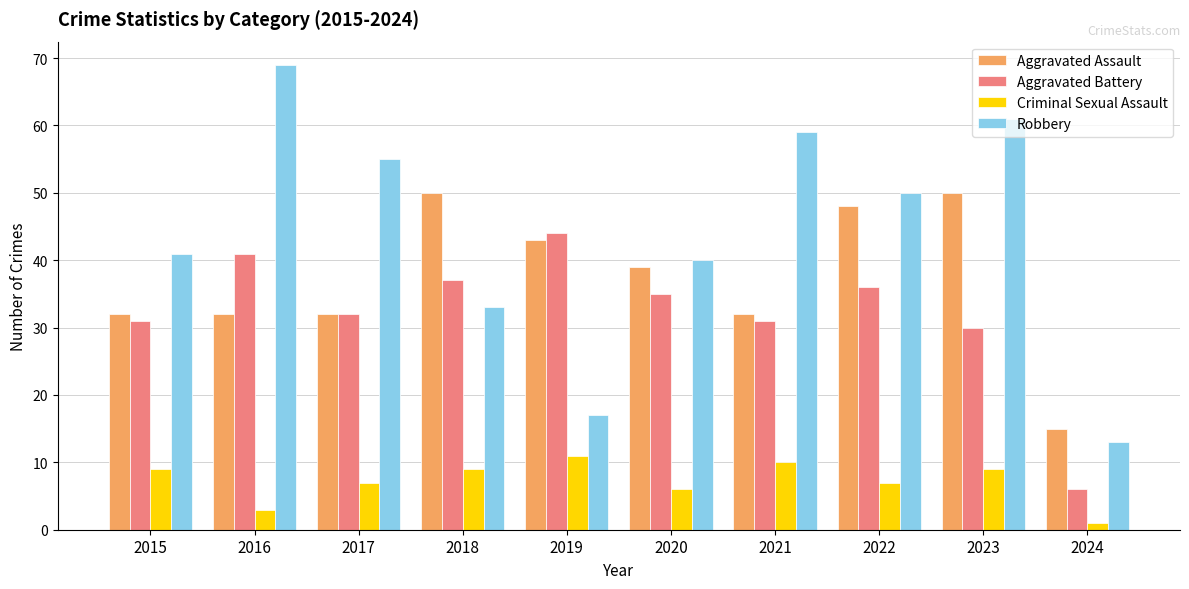

At which label does Criminal Sexual Assault reach its peak?

2019